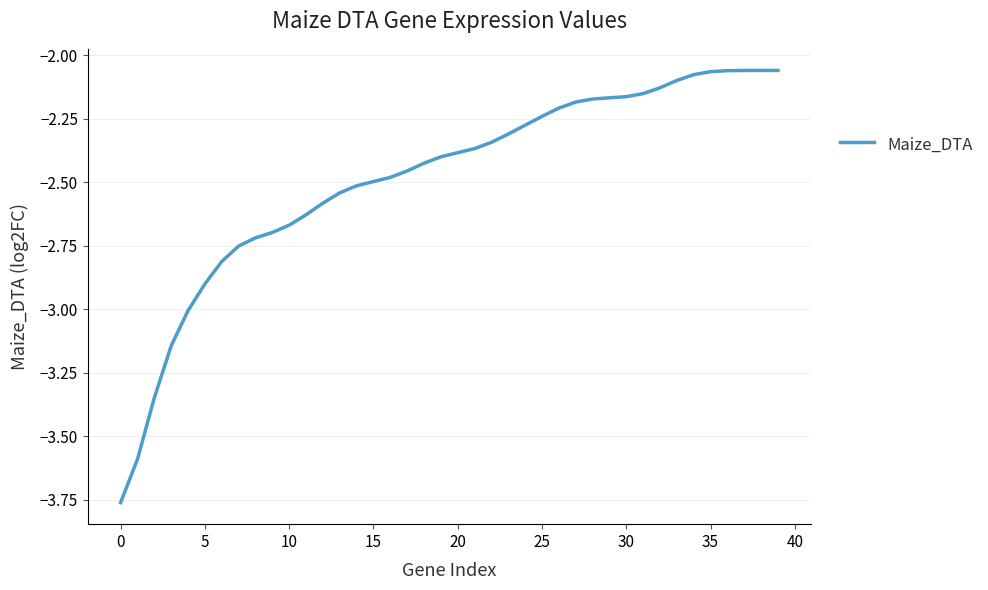

What is the difference between the second highest and minimum values?

1.7